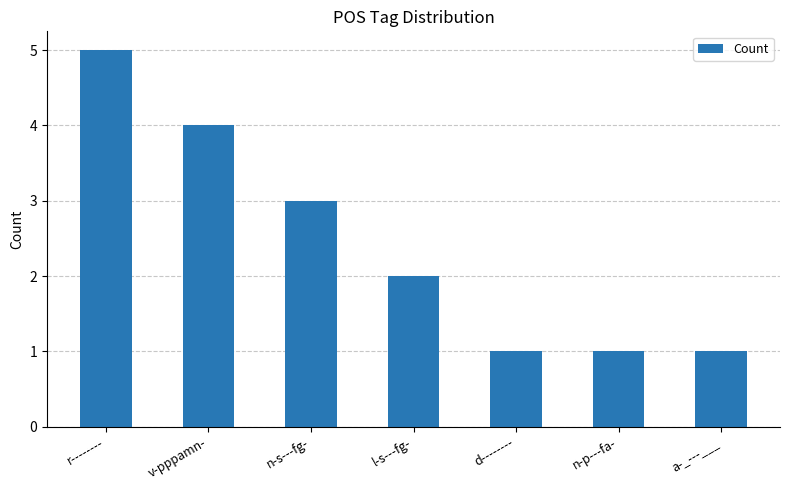

The chart shows a value of 2 at l-s---fg-. True or false?

True